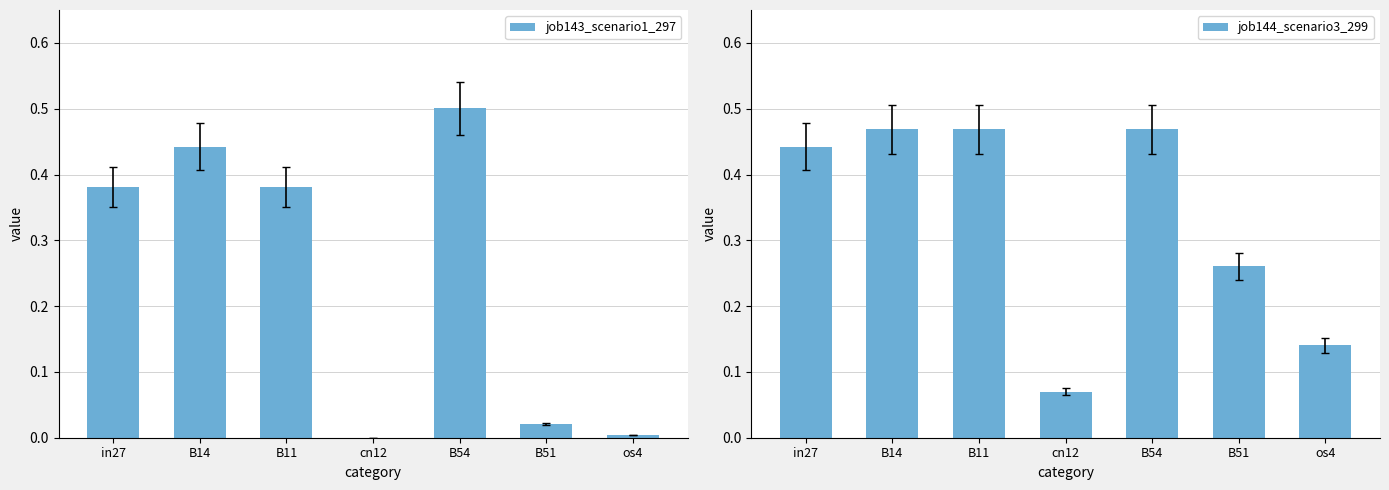

Where is job143_scenario1_297 nearest to the value 0?

cn12